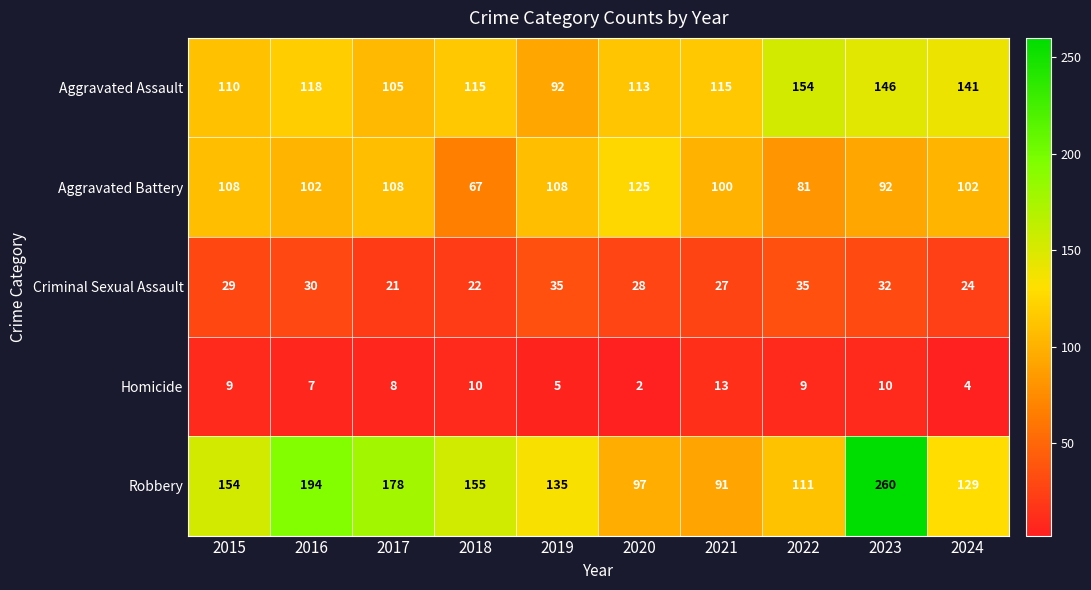

Which series changed the most between 2015 and 2019?

Robbery